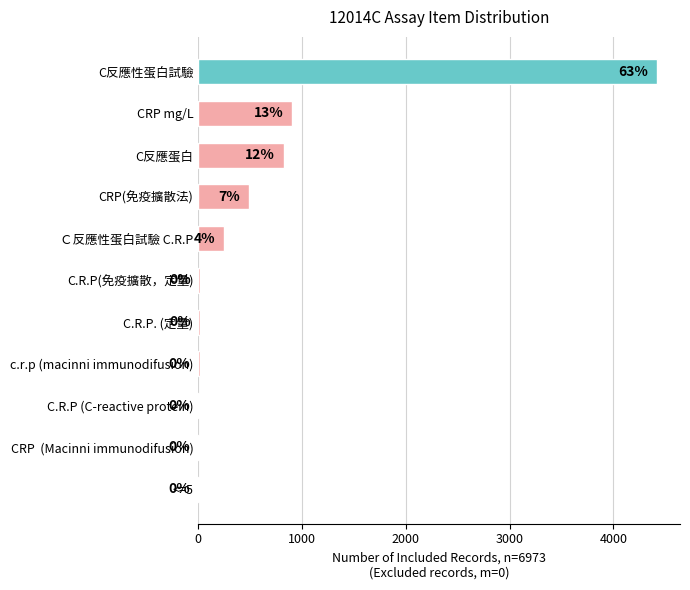

Are the bars horizontal?

Yes